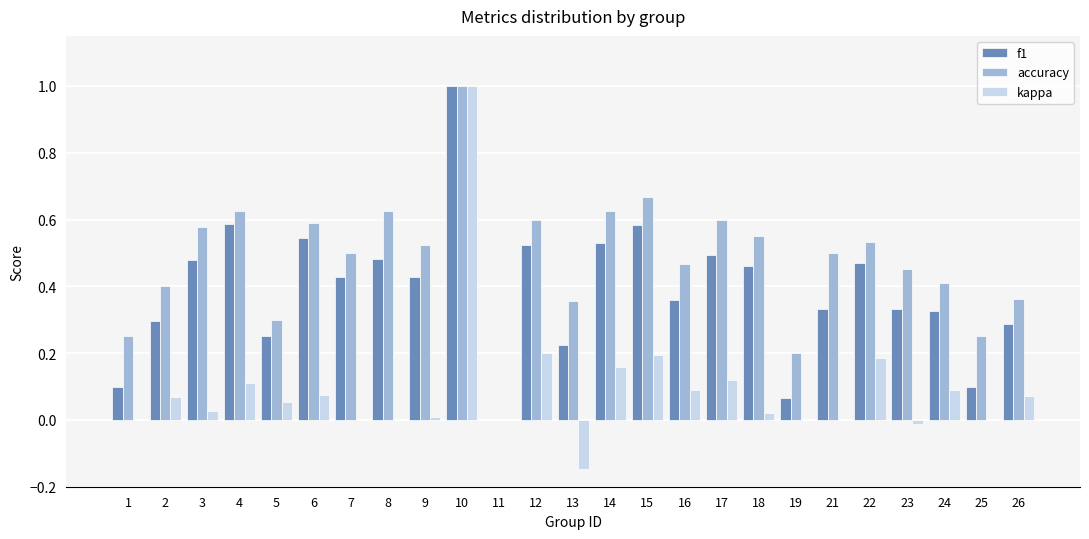

Which series changed the most between 14 and 25?

f1